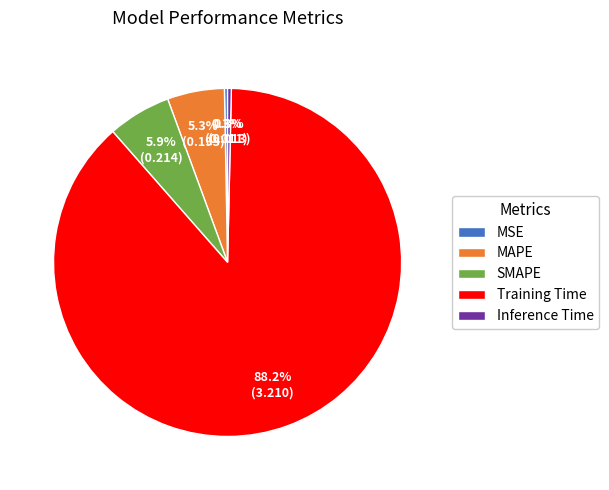

What portion of the pie excludes MSE?

99.7%